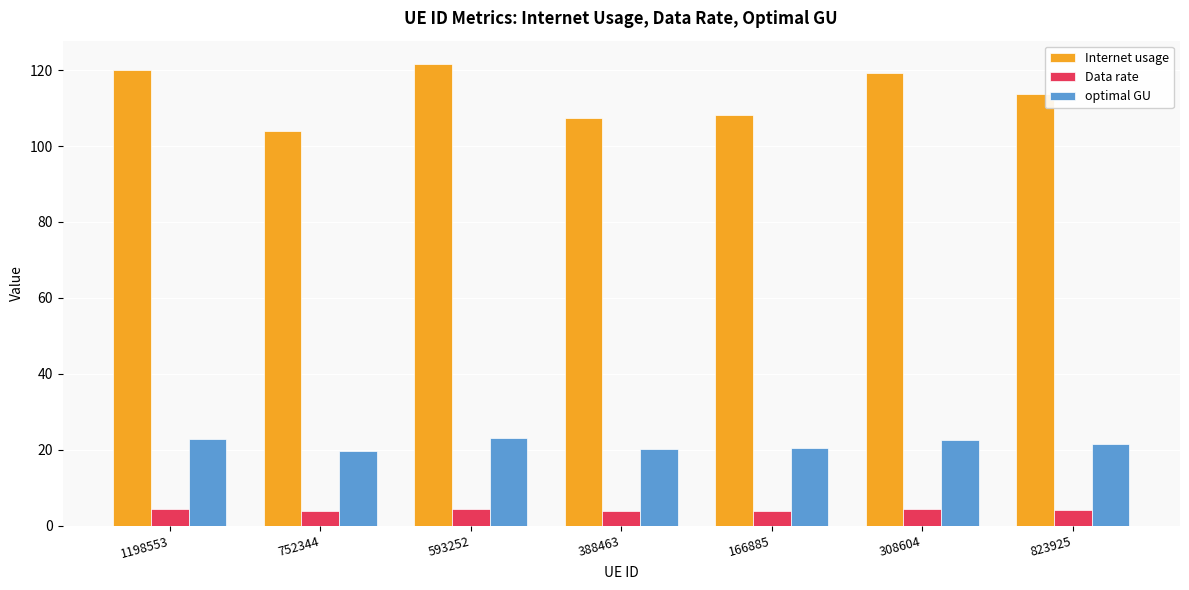

What is the spread (max minus min) of values at 308604?

115.1